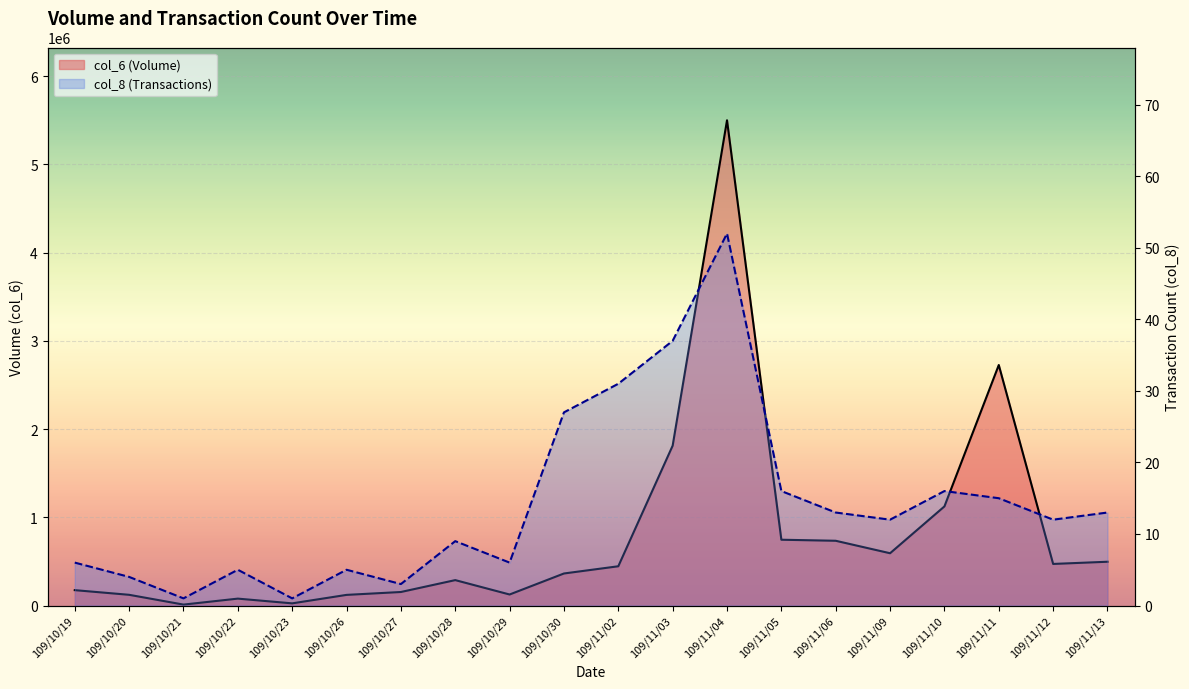

At which category is the sum across all series the highest?

109/11/04